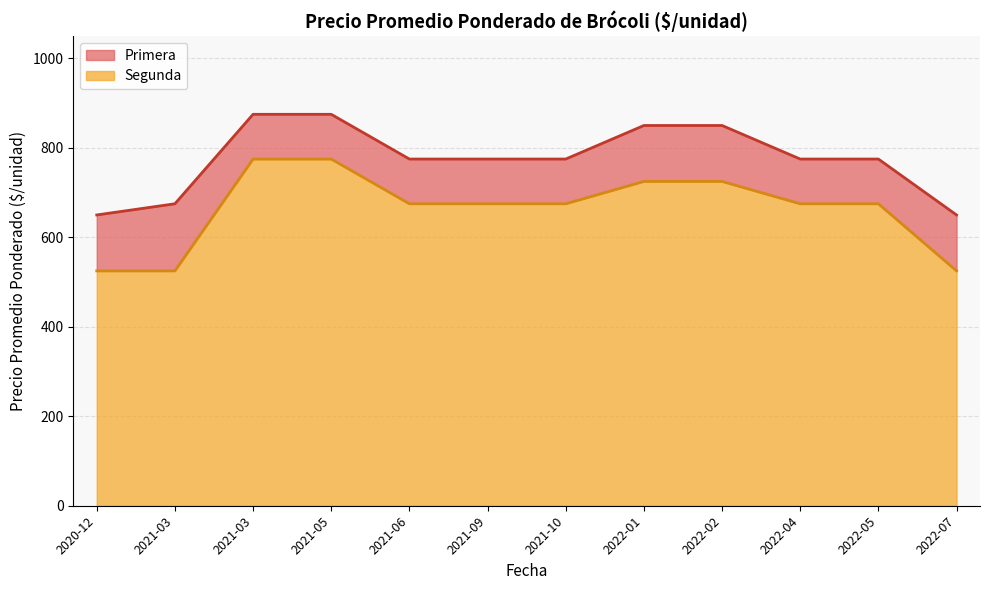

What is the maximum value for Primera?

875